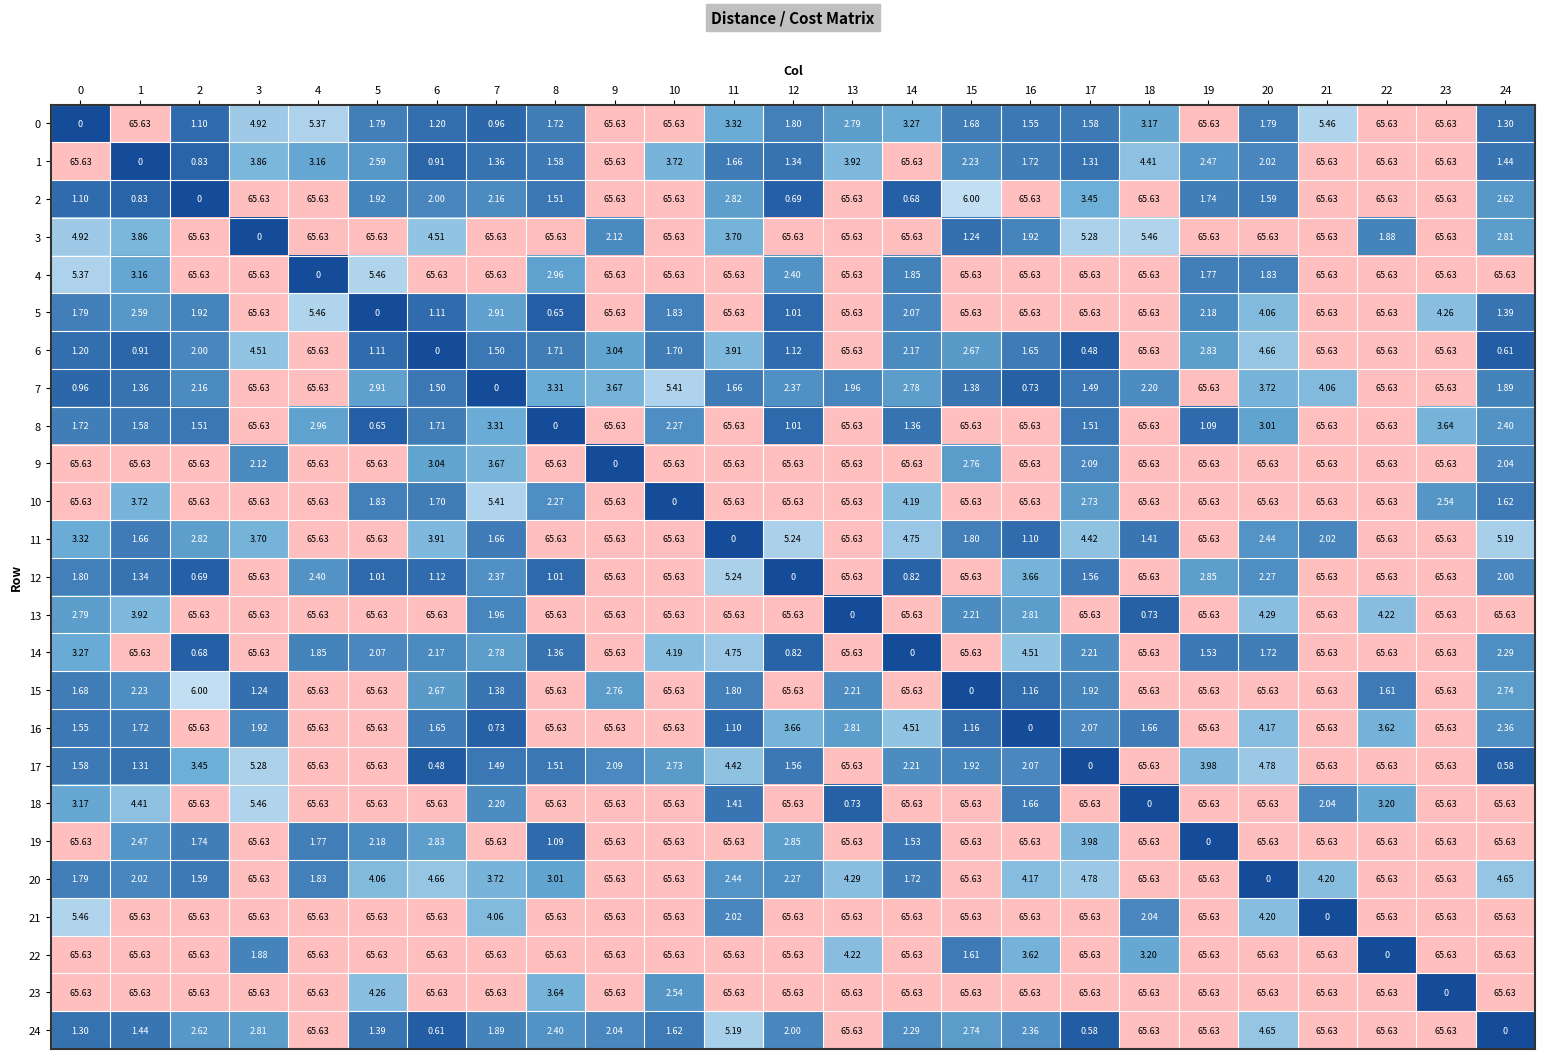

Is the value of 6 at 5 greater than the value of 11 at 19?

No